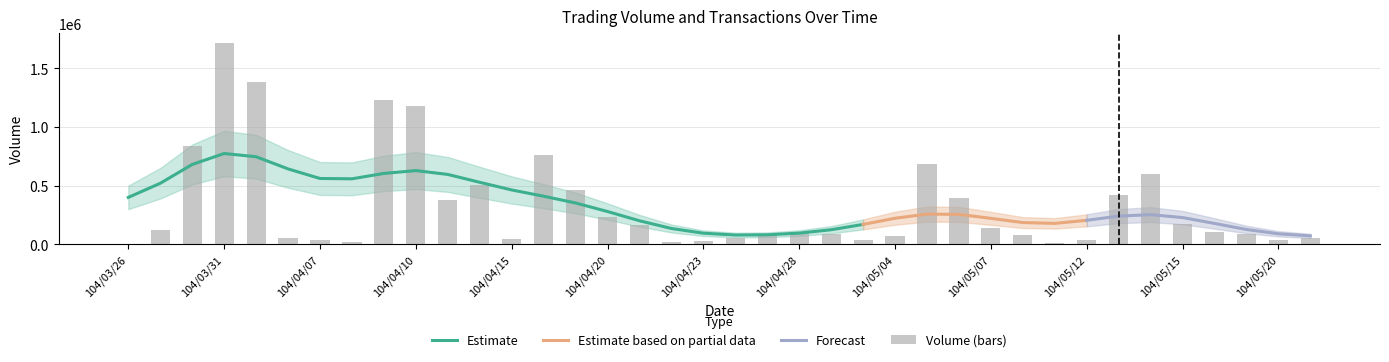

Count the number of categories in the chart.

38